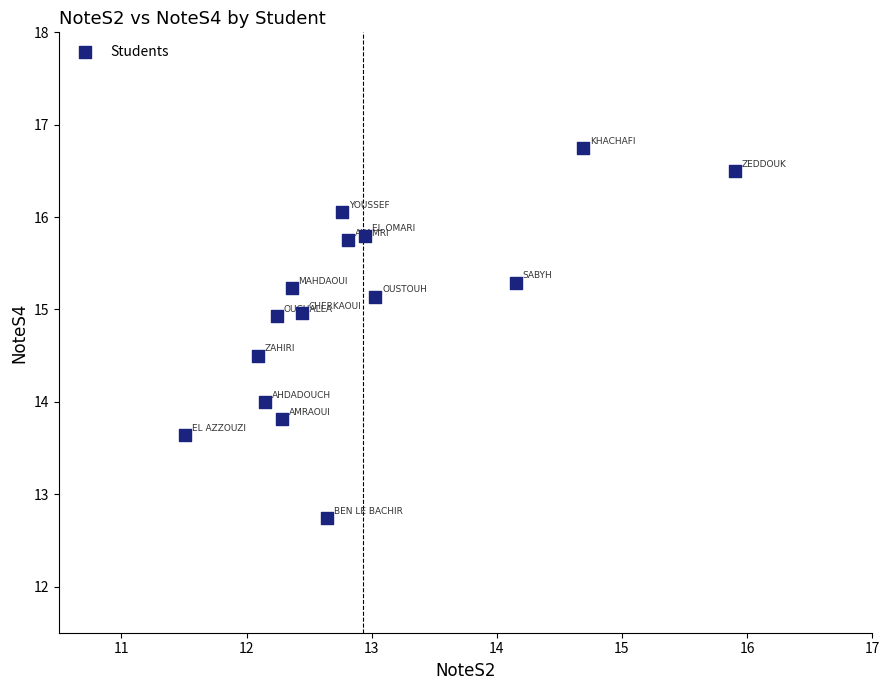

What is the range of X values (max minus min)?

4.4